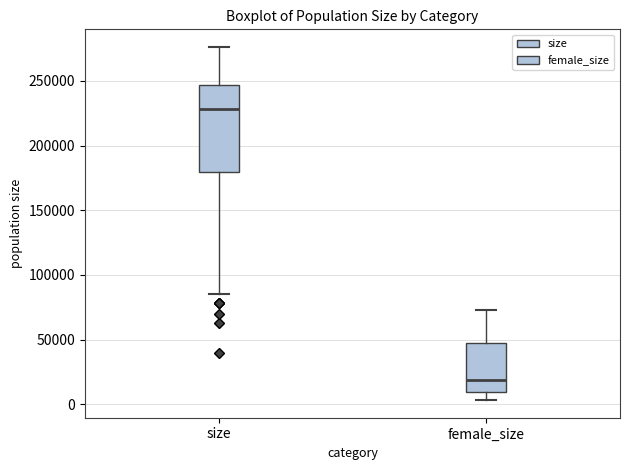

Reading left to right, transcribe this box plot: for each box, give where its median line is, the range the box spans, and where its two whiskers end, as read against the y-axis. The values are not printed on the chart, so give them approximately, as read against the axis.

size: median 230000, box 180000 to 245000, whiskers 85000 to 275000
female_size: median 20000, box 10000 to 45000, whiskers 5000 to 75000